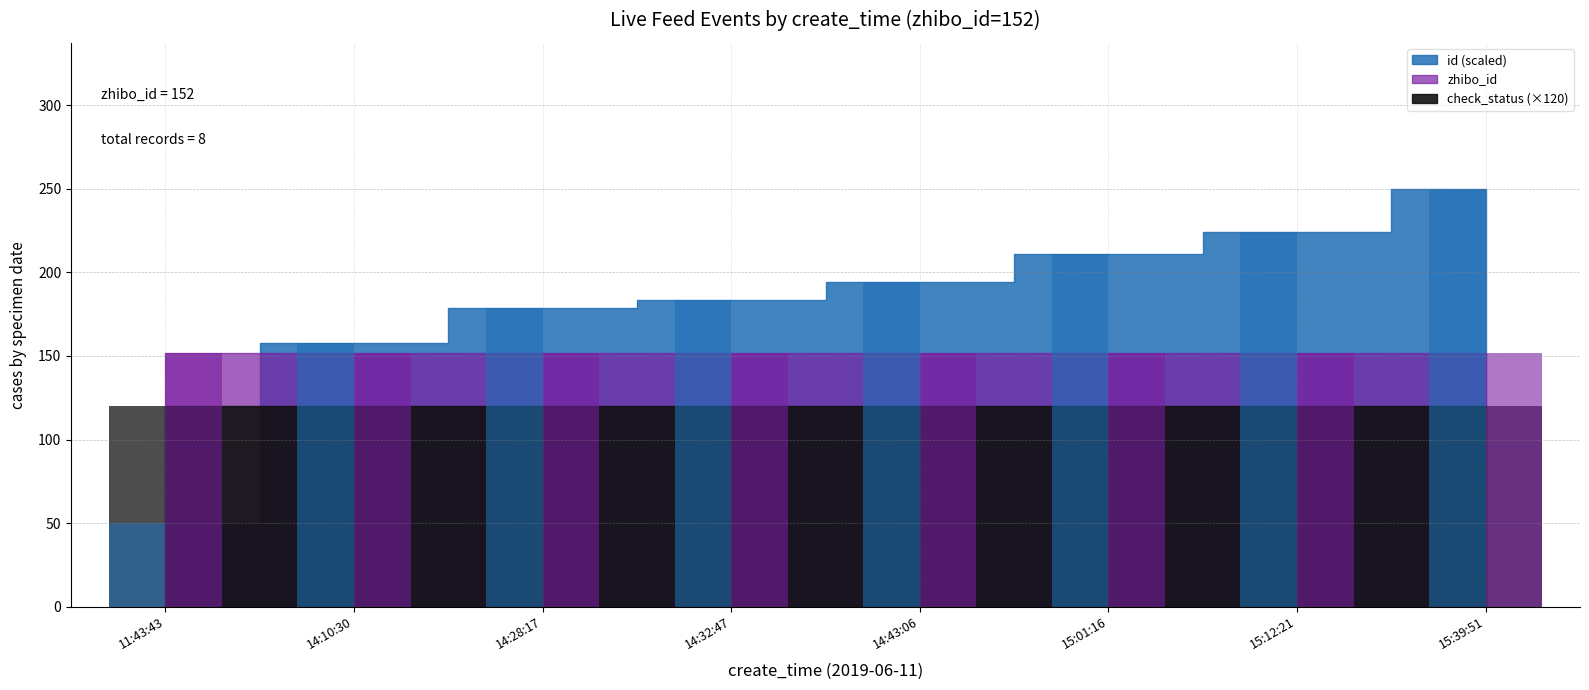

What is the spread (max minus min) of values at 15:12:21?

104.2